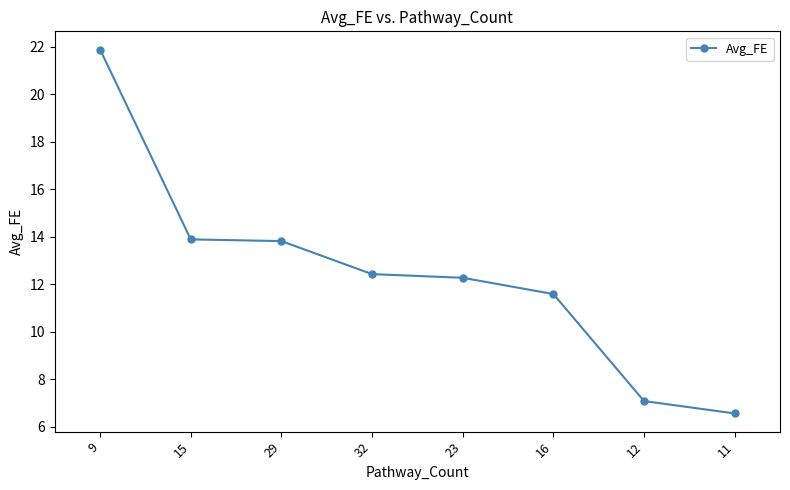

What position from the right is 23?

4